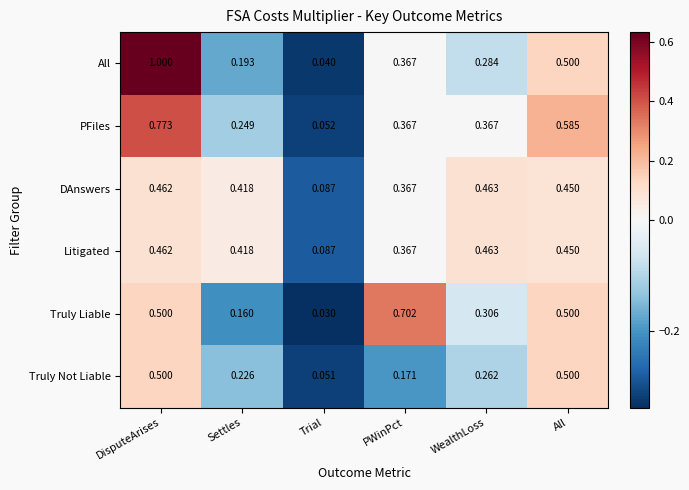

Which category has the lowest value across all series?

Trial